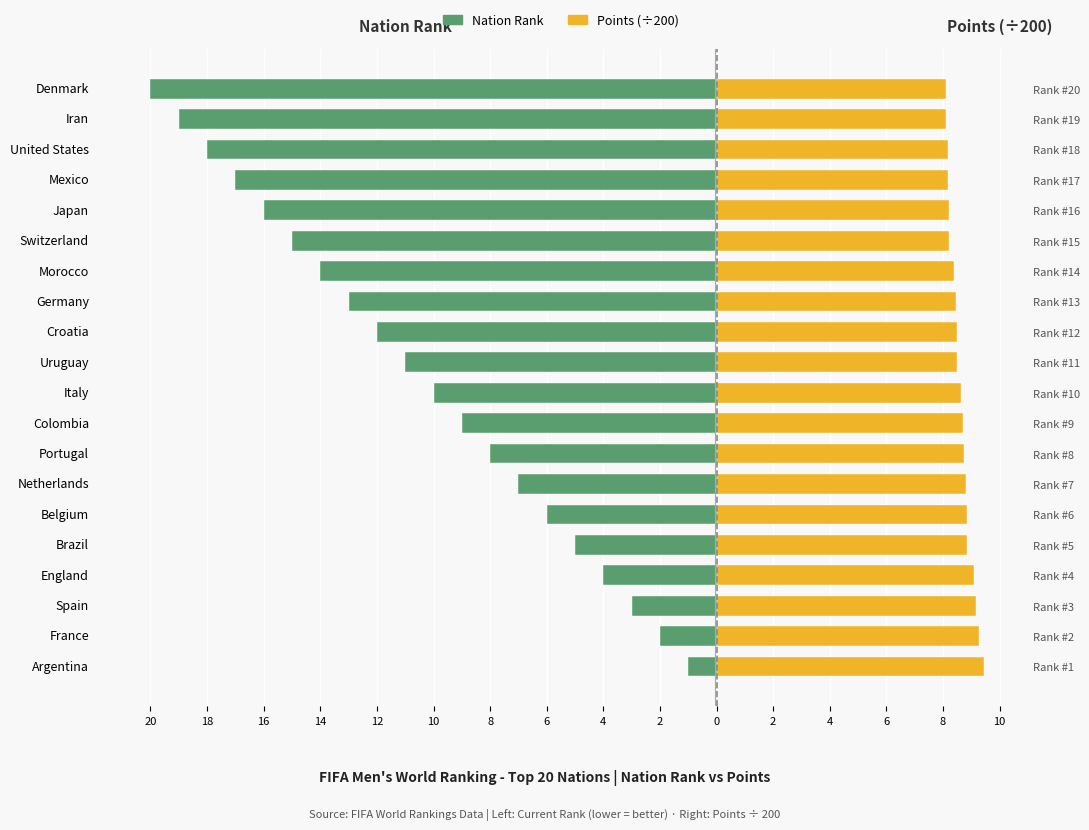

Are the bars grouped side by side (vs. stacked)?

Yes